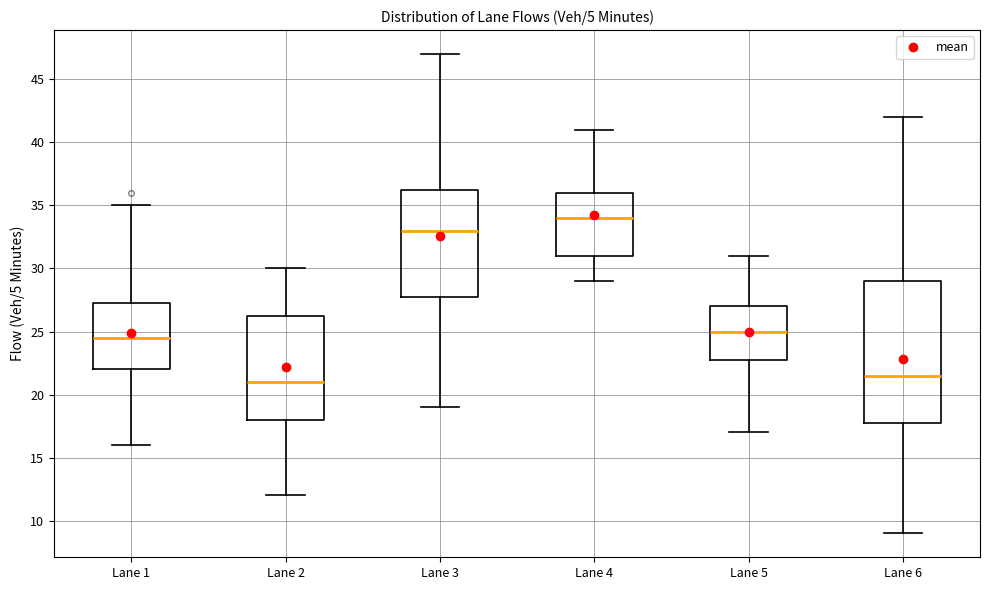

Which box's median line is the lowest?

Lane 2